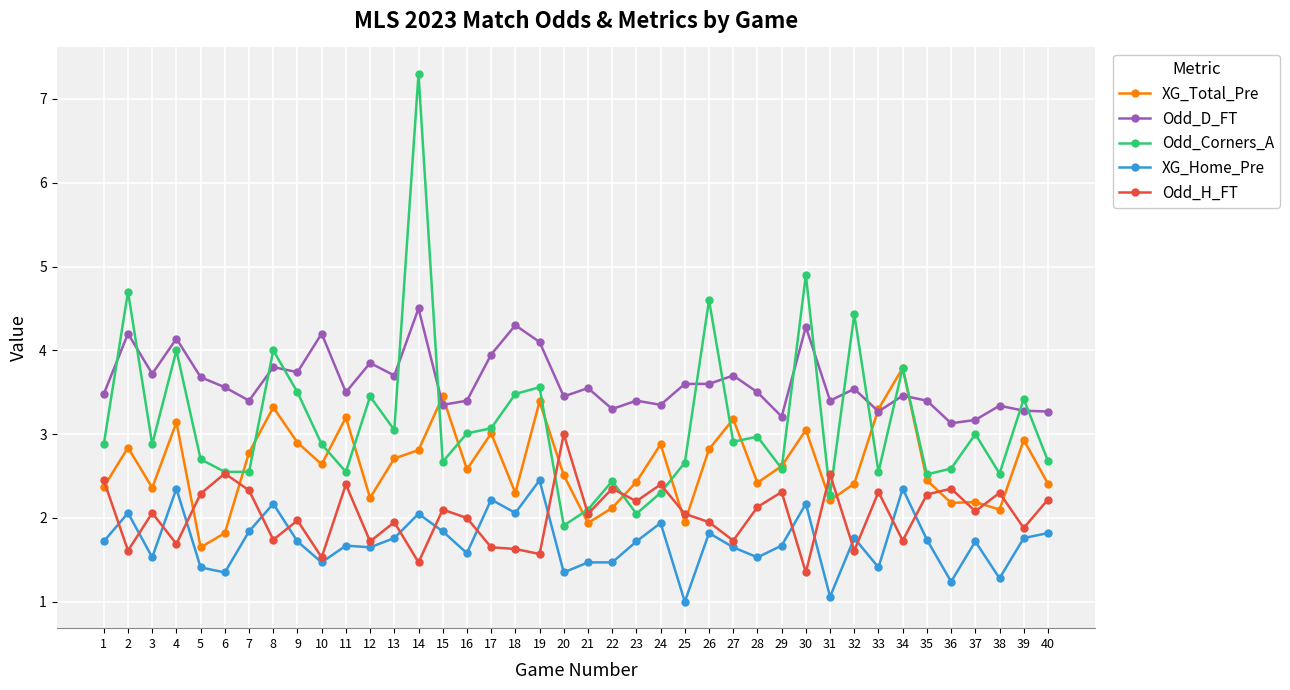

Which category has the highest value across all series?

14